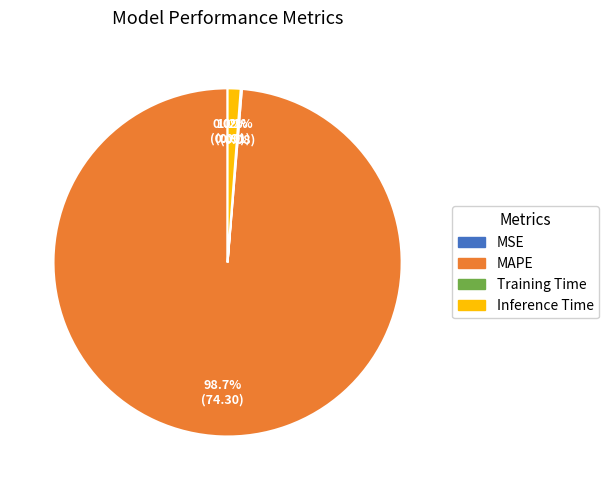

What is the majority slice?

MAPE